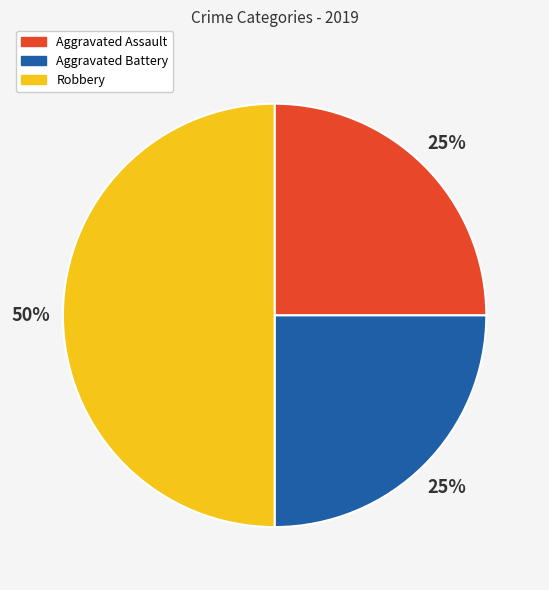

What is the largest slice in the pie chart?

Robbery